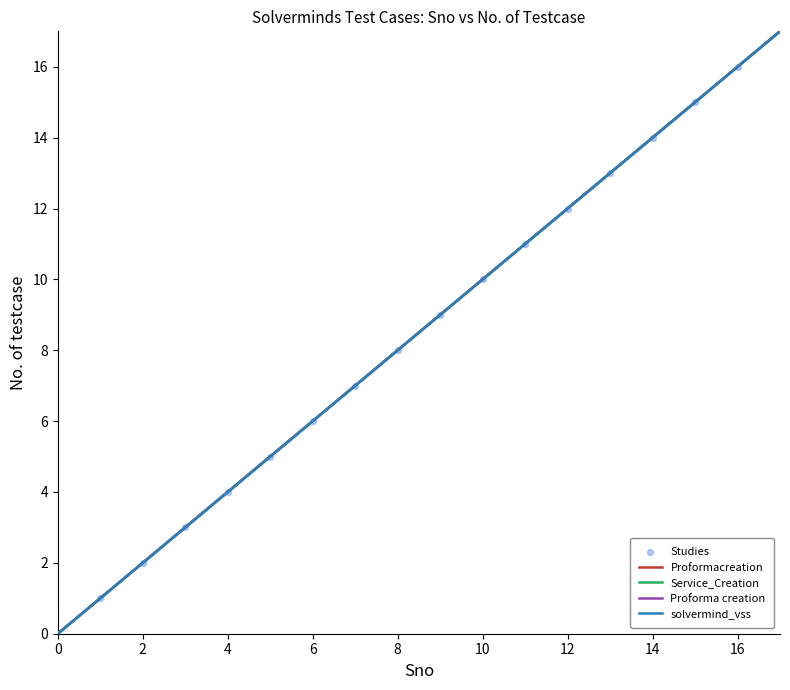

What is the range of Y values (max minus min)?

15